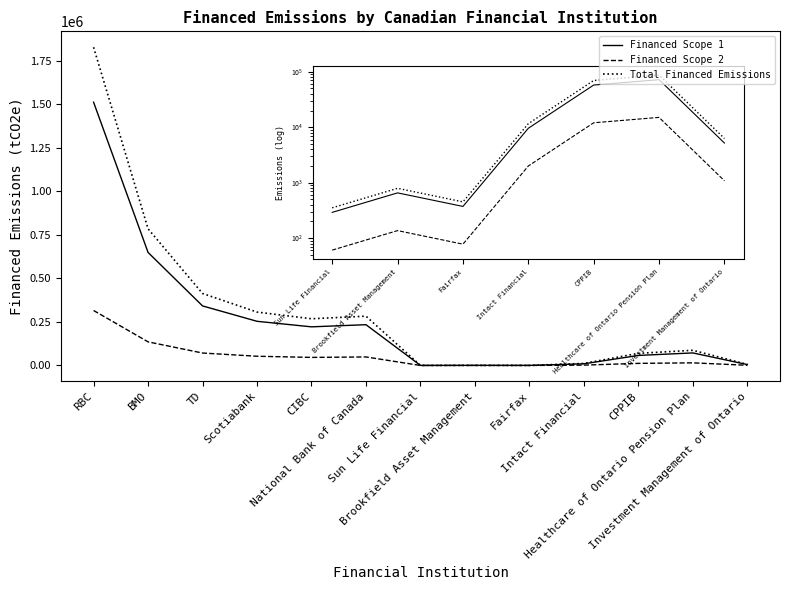

What is the maximum value for Financed Scope 1?

1510596.0